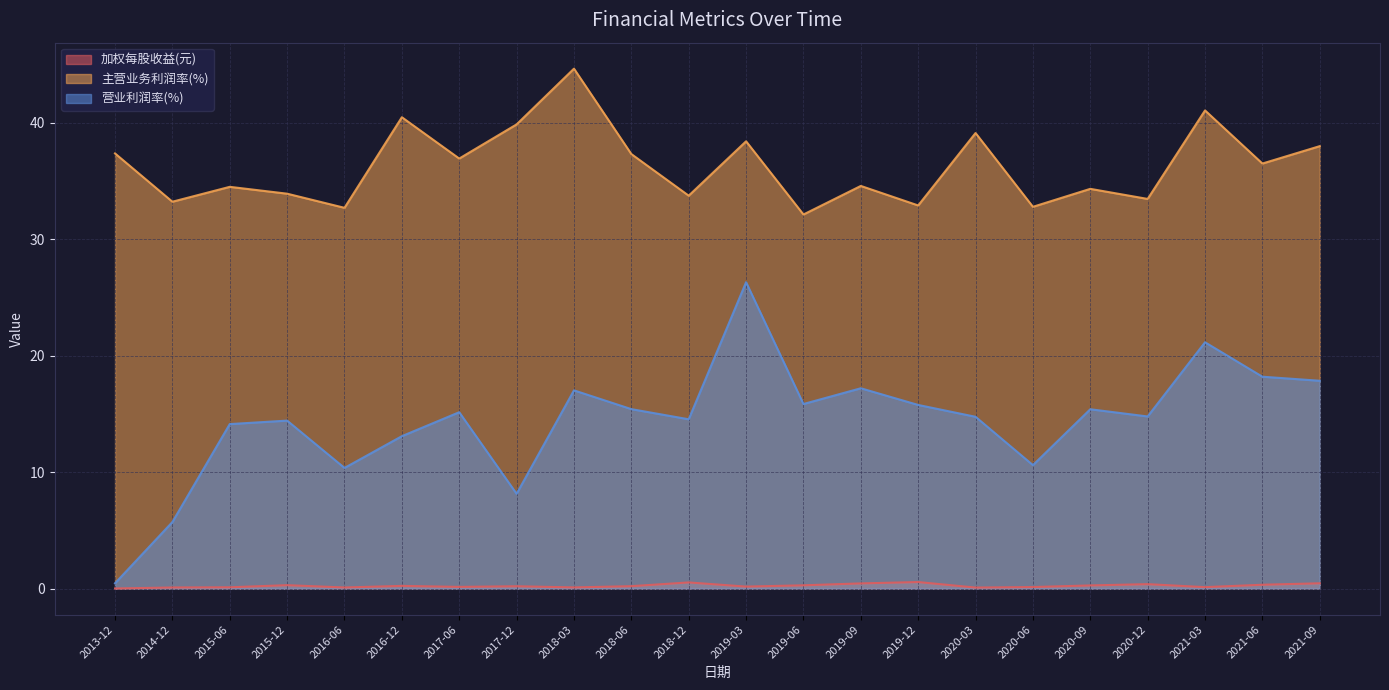

At which label is 加权每股收益(元) closest to 0?

2013-12